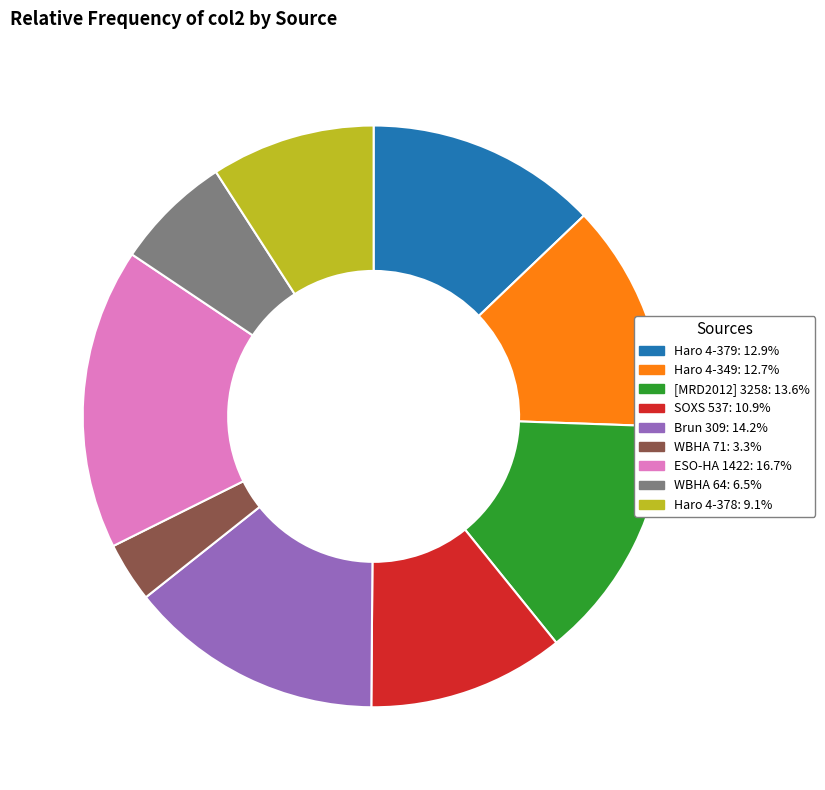

Which category has the biggest portion of the pie?

ESO-HA 1422